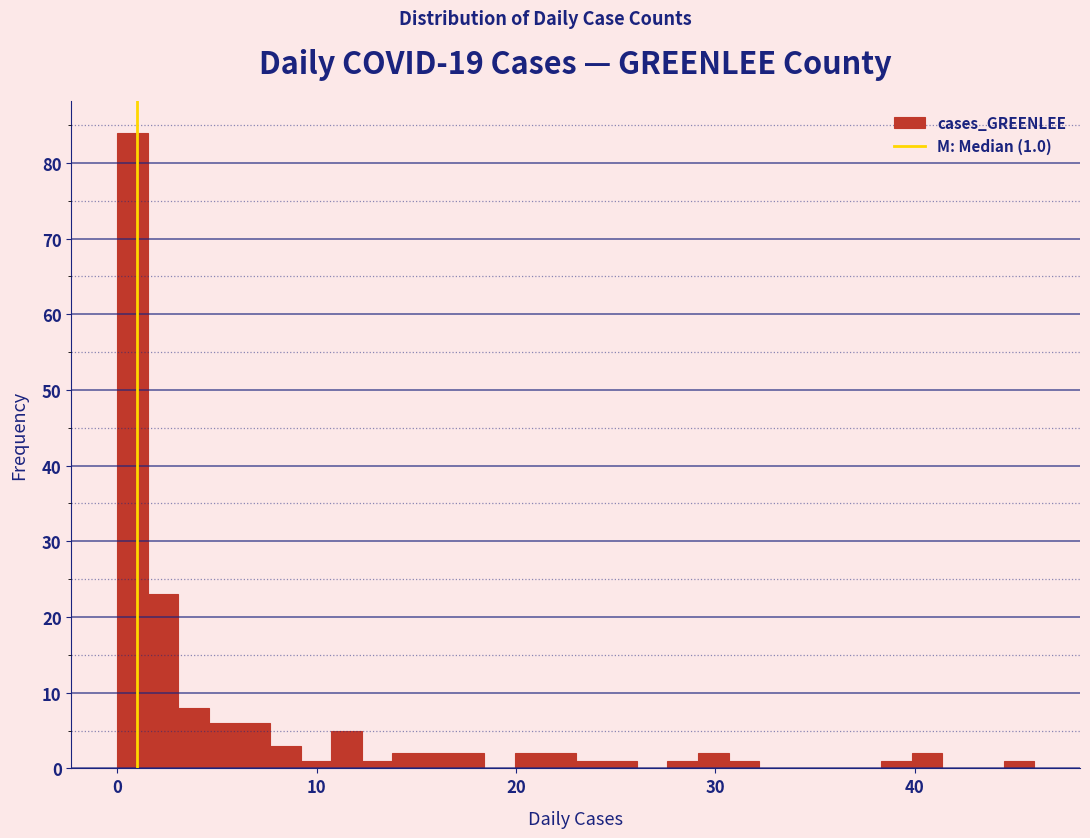

Around what value on the x-axis is the tallest bar? Give the approximate position of its centre, as read against the axis.

1